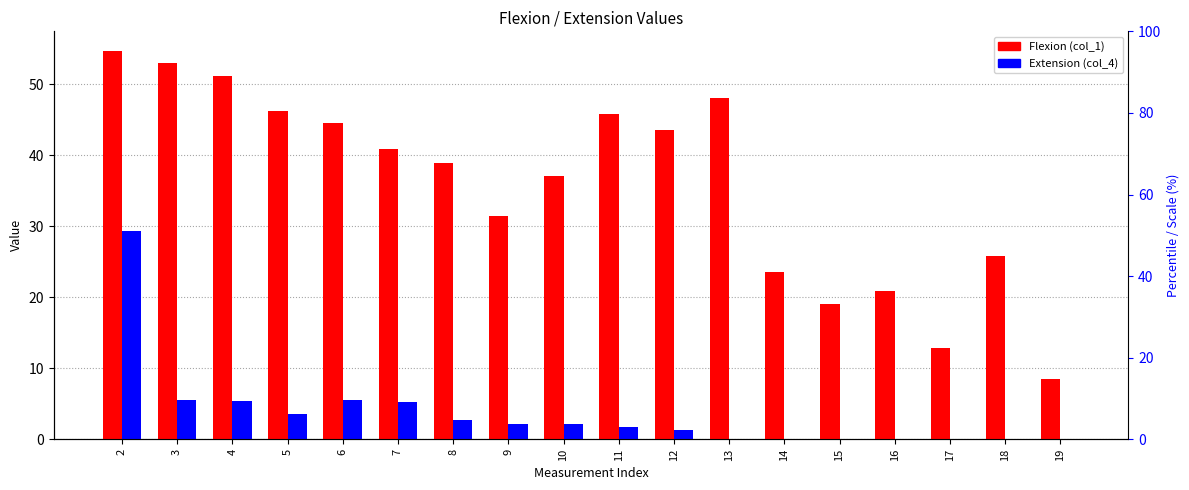

Rank the series at 13 from highest to lowest value.

Flexion (col_1), Extension (col_4)